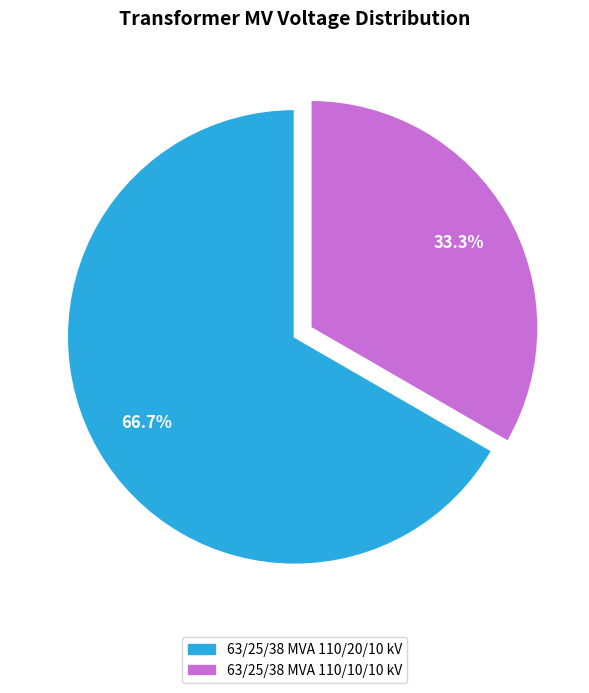

Which slice represents more than half of the pie?

63/25/38 MVA 110/20/10 kV